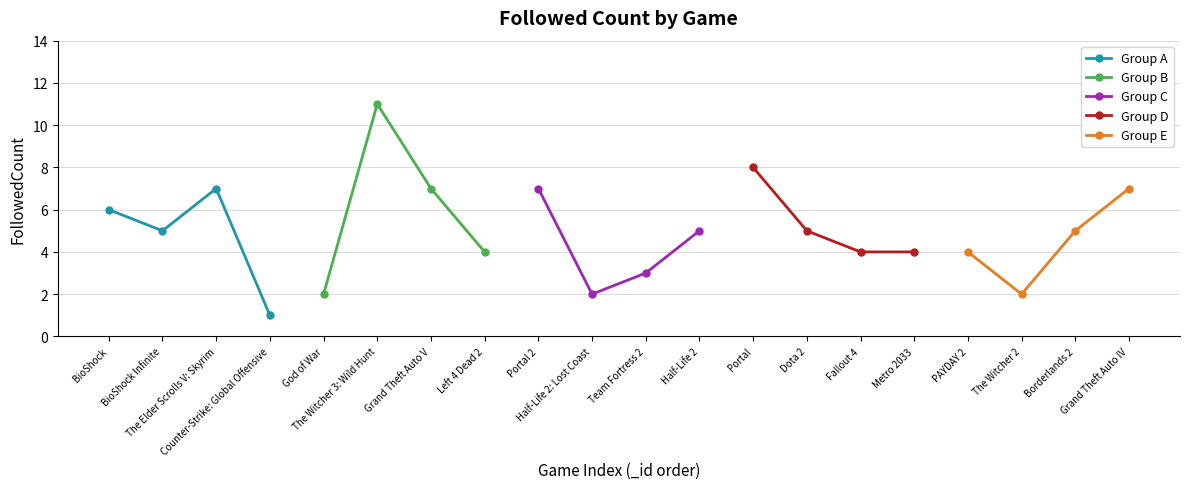

What is the value of the Group A point at the 3rd from the left?

7